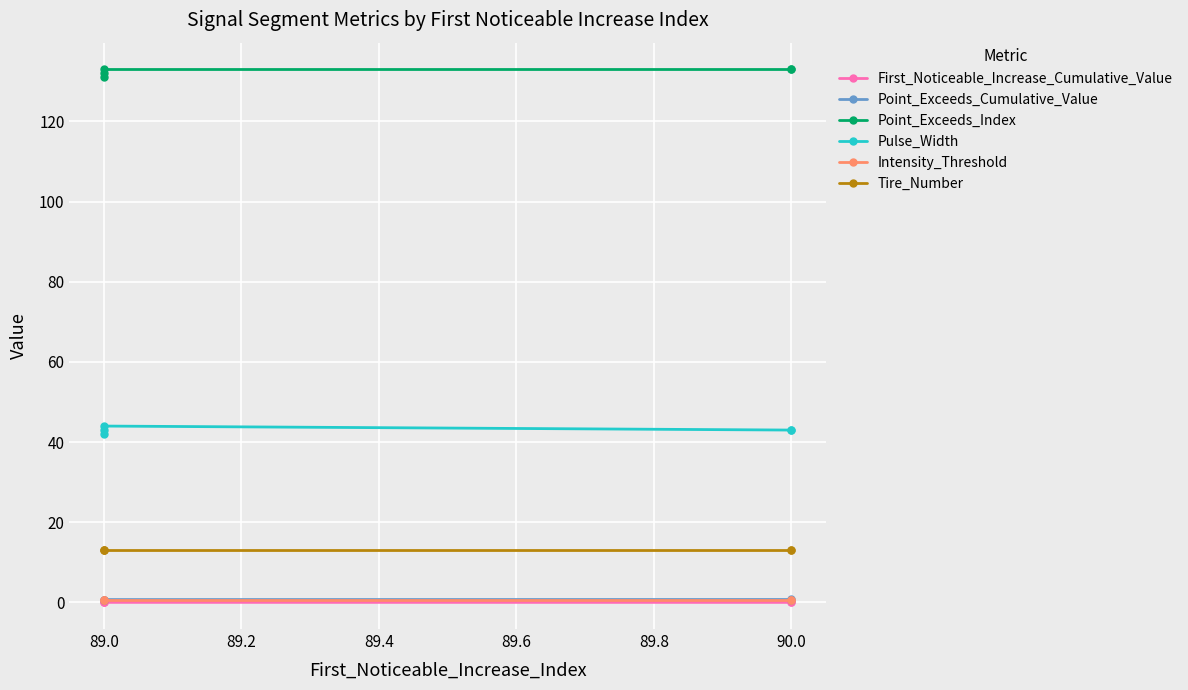

True or false: Pulse_Width has more than 2 interior local peaks.

False